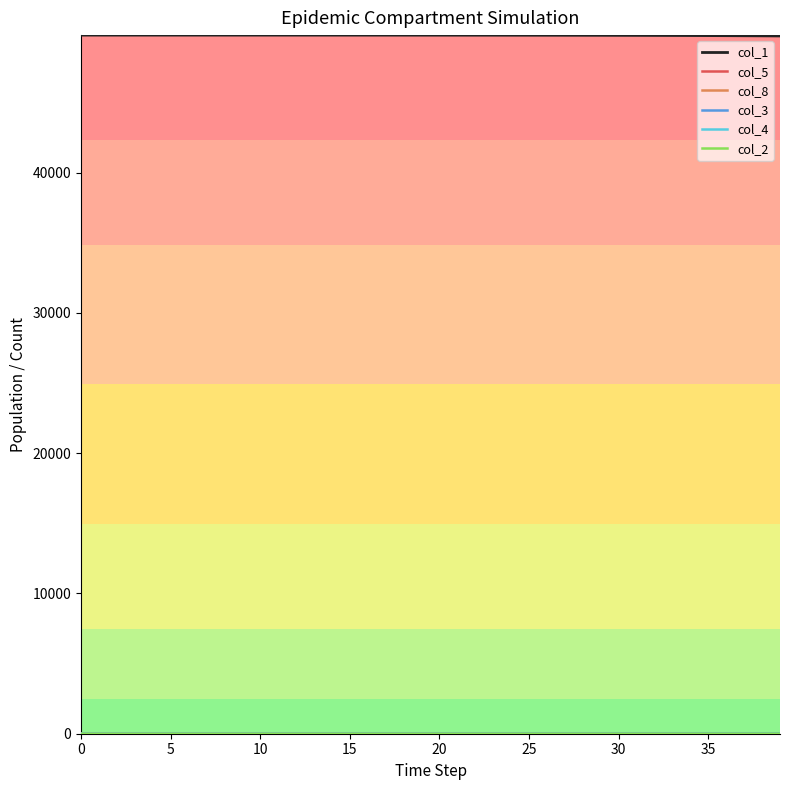

What is the maximum value for col_1?

49799.0